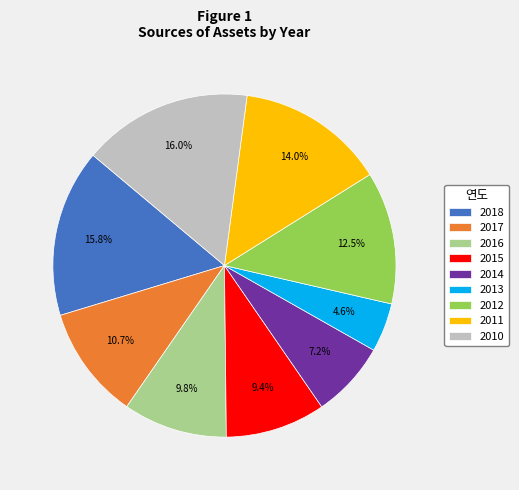

Is 2013 the majority of the pie?

No